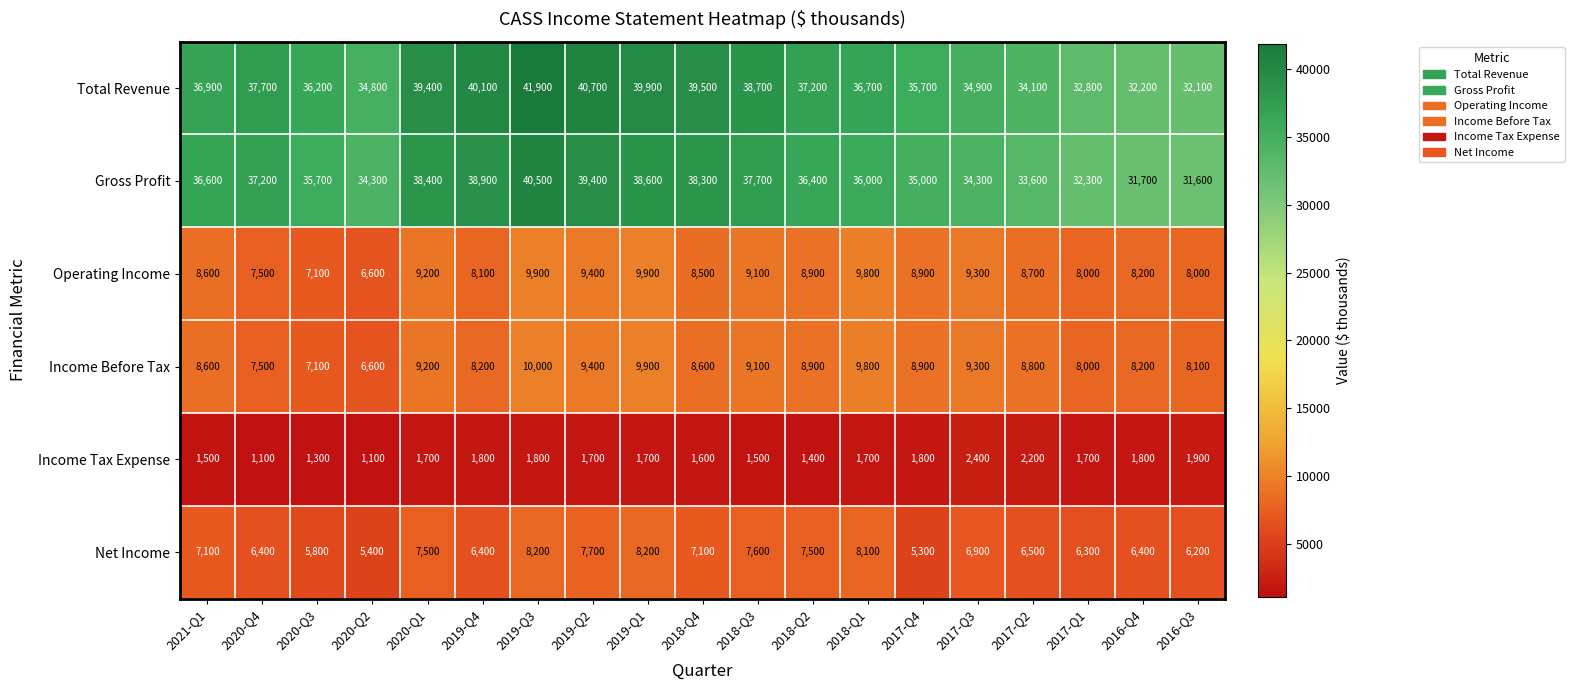

What is the highest value of the Operating Income series?

9900